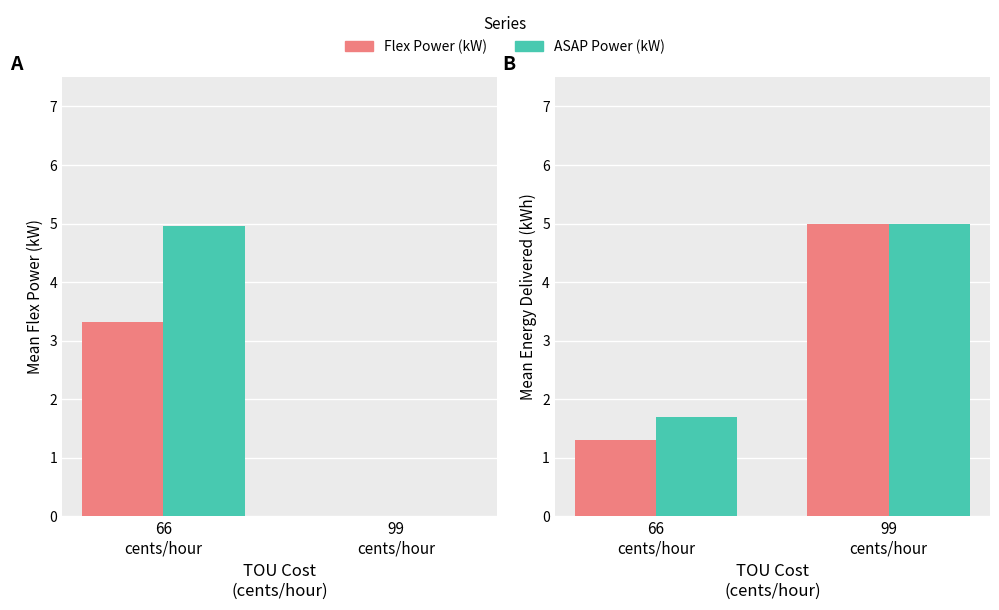

List the series in order of their peak value, highest first.

Flex Power (kW), ASAP Power (kW)